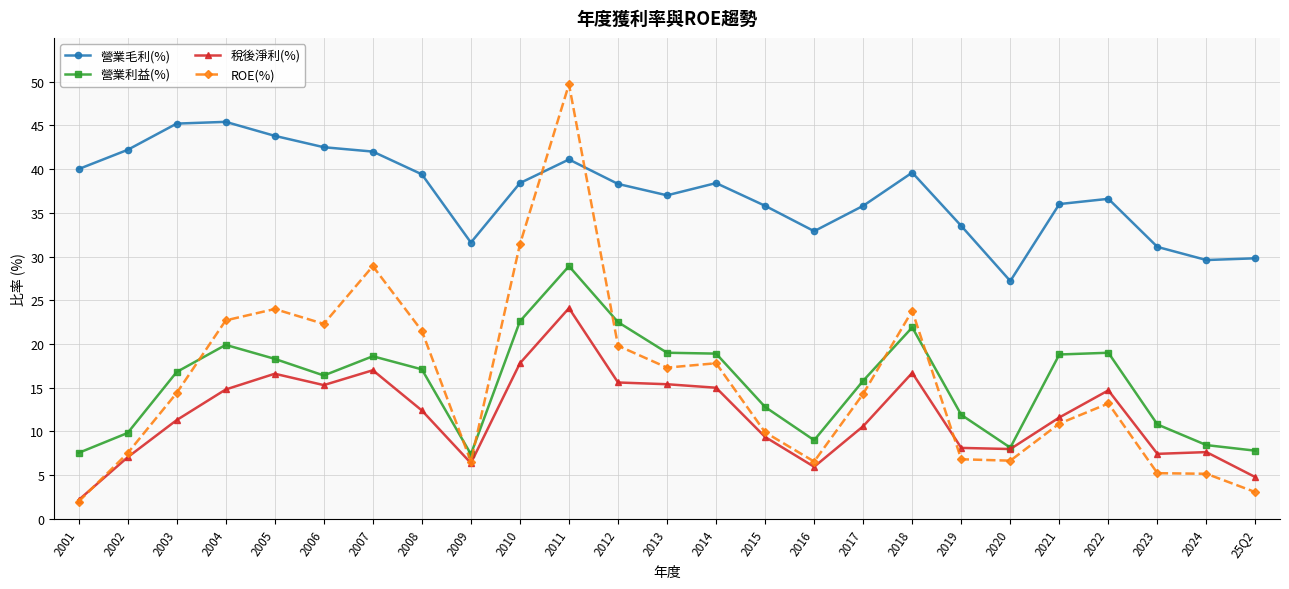

Which series has the widest spread of values?

ROE(%)